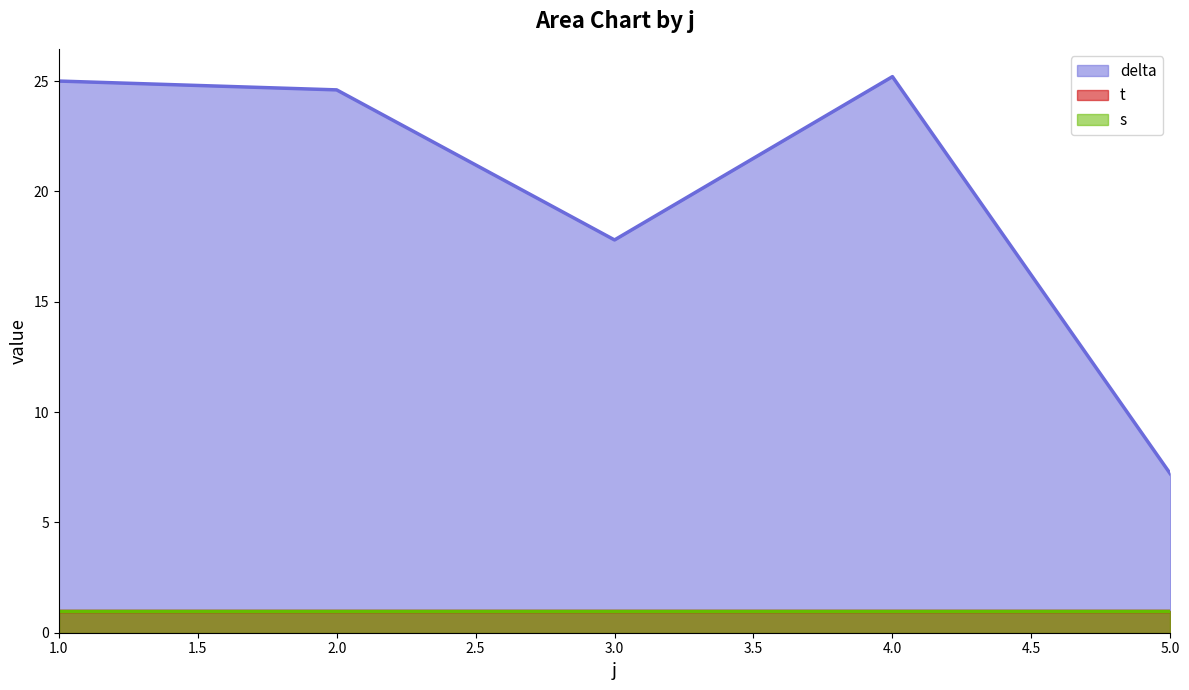

Reading right to left, list all the values displayed in this chart.

delta: 5=7.2	4=25.2	3=17.8	2=24.6	1=25.0
t: 5=1.0	4=1.0	3=1.0	2=1.0	1=1.0
s: 5=1.0	4=1.0	3=1.0	2=1.0	1=1.0